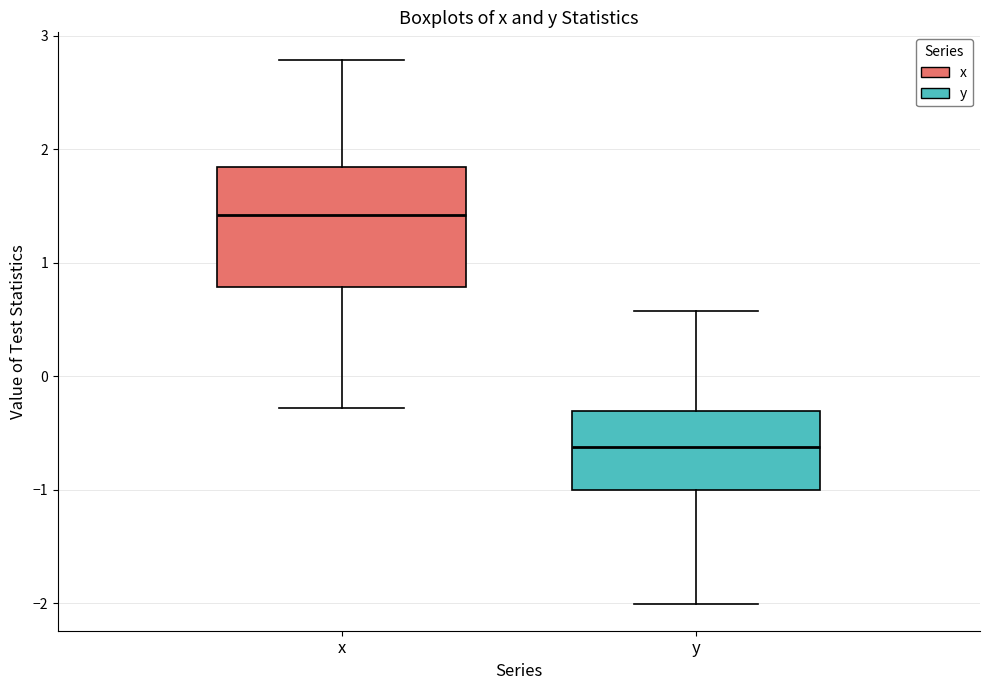

Which box is the tallest, from its lower edge to its upper edge?

x